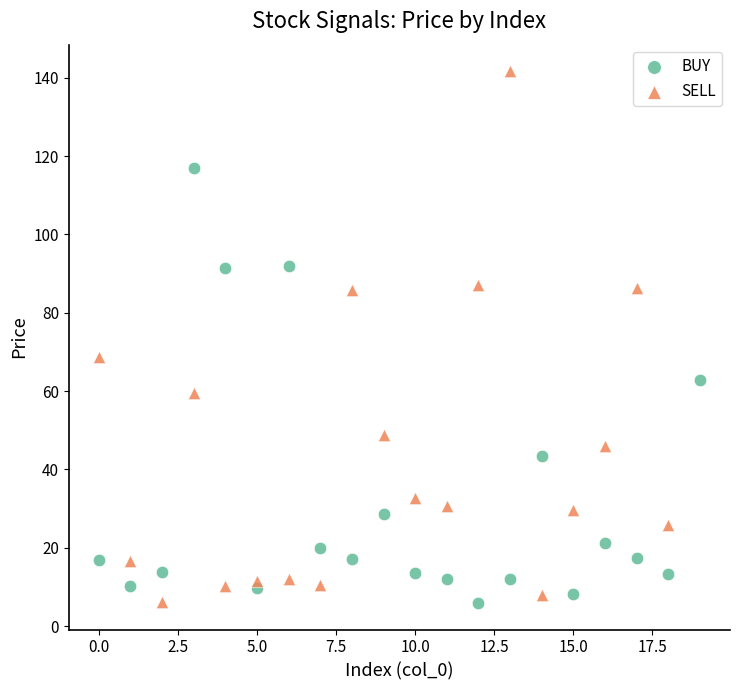

Which series contains the highest Y value?

SELL